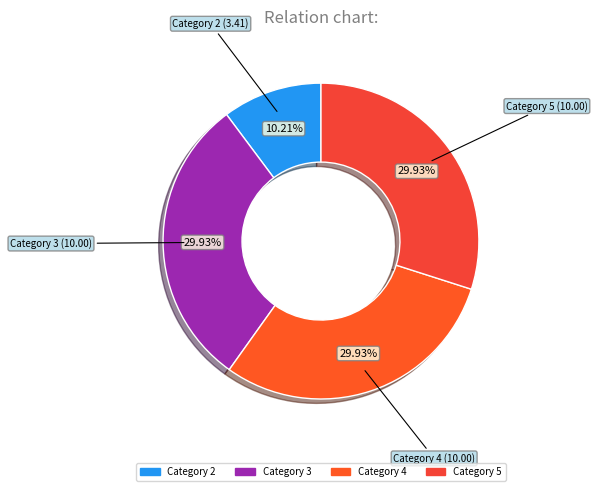

How many slices are in this pie chart?

4